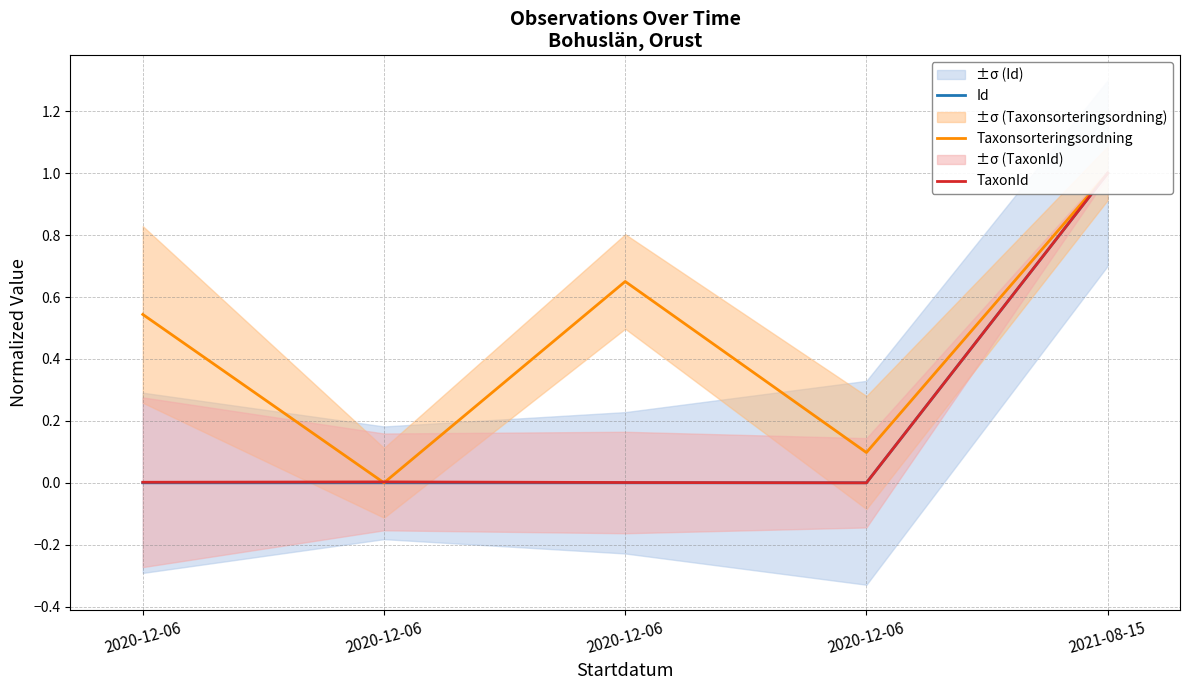

The TaxonId series shows 0.0 at 2020-12-06. True or false?

True